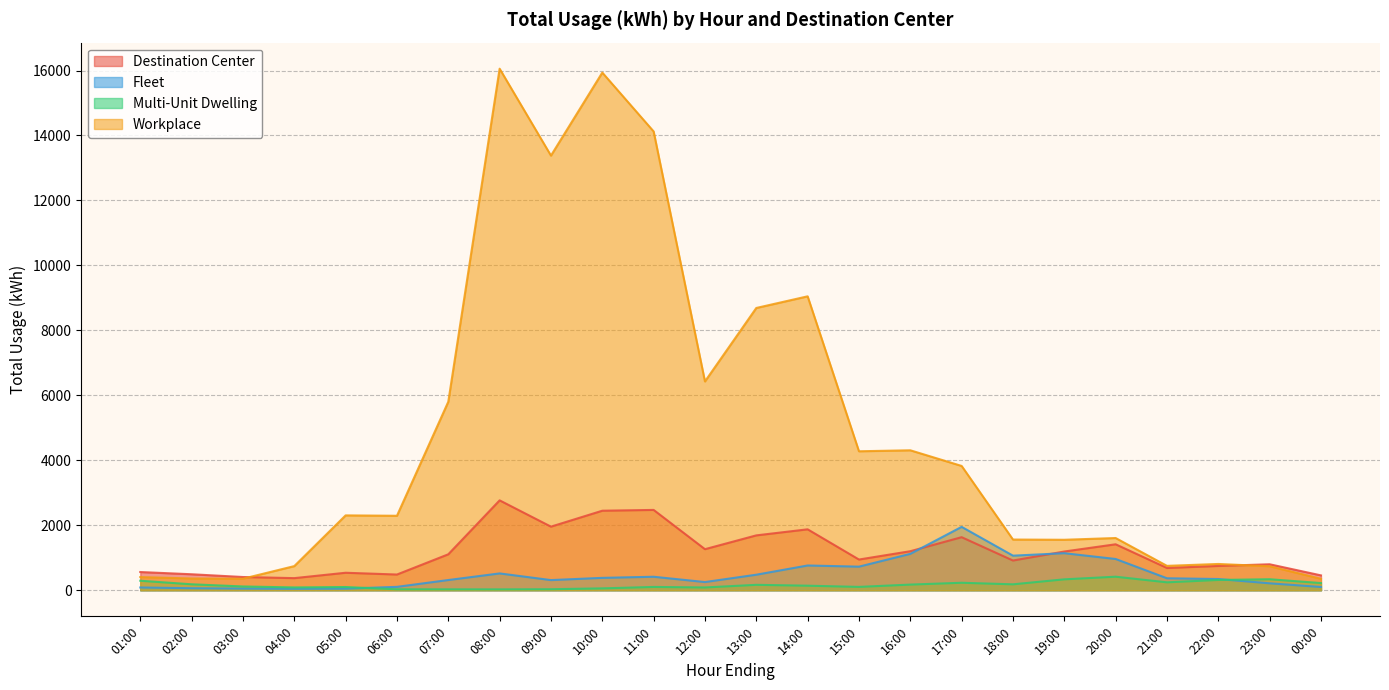

Reading left to right, extract all data points from this chart.

Destination Center: 01:00=561.4	02:00=492.8	03:00=407.9	04:00=373.5	05:00=539.1	06:00=484.6	07:00=1107.1	08:00=2767.8	09:00=1958.4	10:00=2448.8	11:00=2473.4	12:00=1264.8	13:00=1689.7	14:00=1876.2	15:00=946.2	16:00=1202.3	17:00=1634.0	18:00=915.6	19:00=1193.1	20:00=1415.6	21:00=686.2	22:00=748.7	23:00=800.2	00:00=458.3
Fleet: 01:00=85.7	02:00=63.1	03:00=52.4	04:00=45.9	05:00=50.5	06:00=105.0	07:00=314.9	08:00=518.4	09:00=313.2	10:00=381.9	11:00=416.1	12:00=252.7	13:00=478.8	14:00=762.7	15:00=726.9	16:00=1120.4	17:00=1951.8	18:00=1065.4	19:00=1141.0	20:00=962.9	21:00=369.4	22:00=346.1	23:00=214.2	00:00=100.9
Multi-Unit Dwelling: 01:00=293.4	02:00=184.0	03:00=116.9	04:00=87.2	05:00=99.7	06:00=29.9	07:00=28.4	08:00=27.3	09:00=31.8	10:00=58.5	11:00=102.3	12:00=86.2	13:00=167.5	14:00=140.8	15:00=103.7	16:00=174.6	17:00=231.1	18:00=183.0	19:00=336.6	20:00=417.4	21:00=244.4	22:00=317.8	23:00=339.5	00:00=221.7
Workplace: 01:00=406.1	02:00=362.6	03:00=355.9	04:00=743.7	05:00=2305.3	06:00=2293.3	07:00=5803.5	08:00=16055.5	09:00=13380.3	10:00=15935.9	11:00=14124.3	12:00=6428.8	13:00=8690.0	14:00=9048.5	15:00=4278.8	16:00=4309.0	17:00=3827.2	18:00=1561.6	19:00=1554.5	20:00=1608.4	21:00=751.5	22:00=809.6	23:00=739.1	00:00=352.5